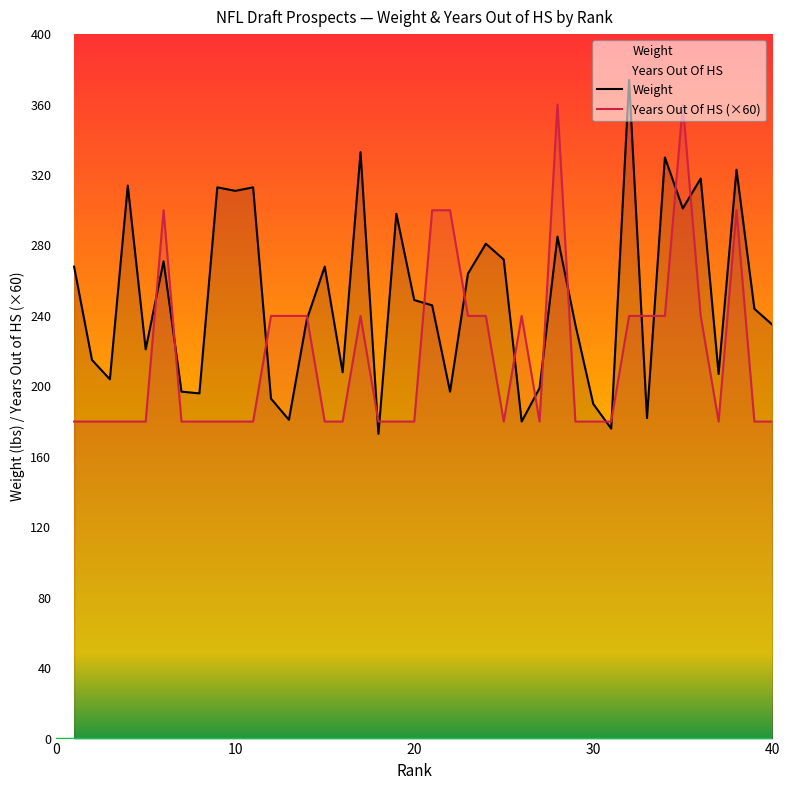

What is the total value across all series at 21?

546